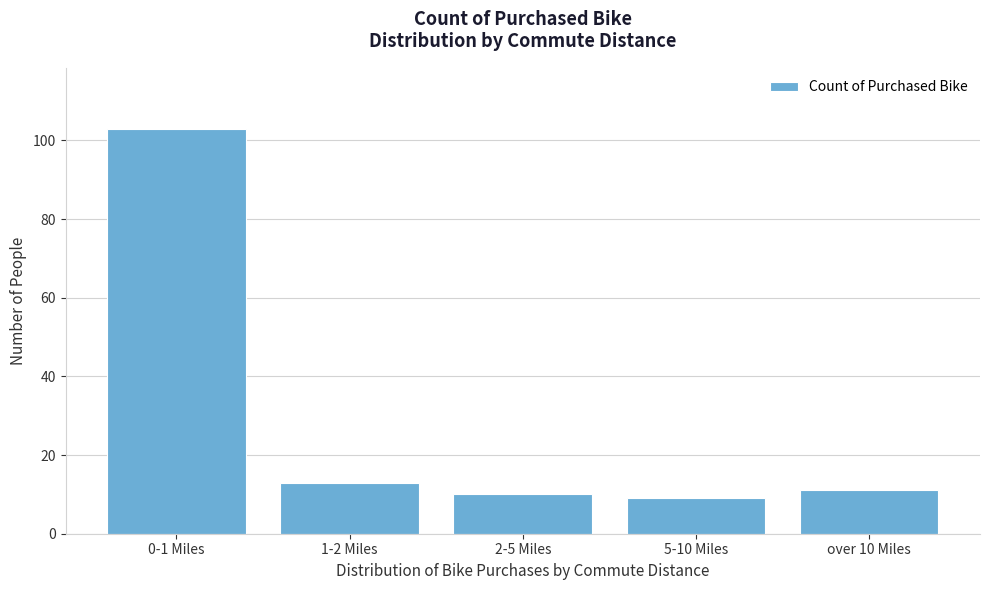

Reading right to left, what are all the values shown in this chart?

over 10 Miles=11	5-10 Miles=9	2-5 Miles=10	1-2 Miles=13	0-1 Miles=103